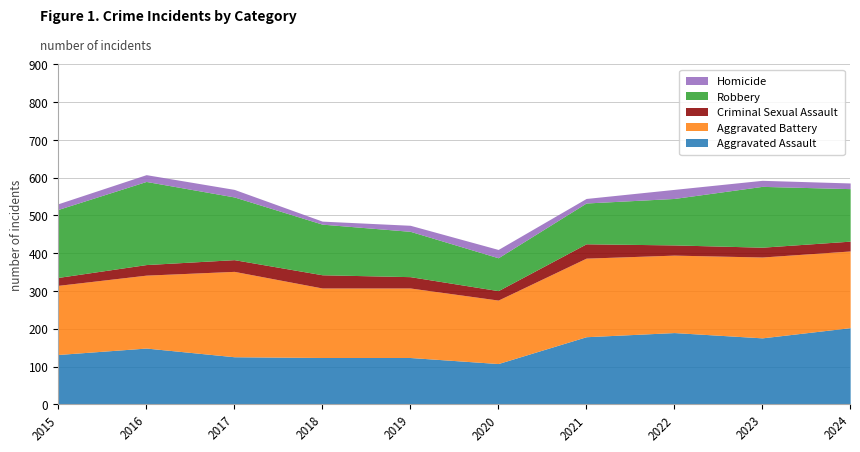

True or false: Aggravated Battery and Criminal Sexual Assault intersect in this chart.

False